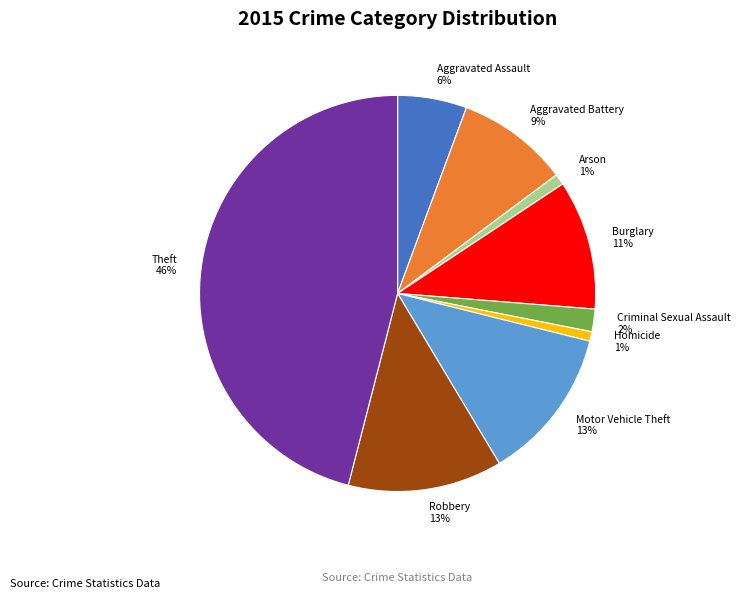

True or false: Motor Vehicle Theft accounts for 25% of the total.

False